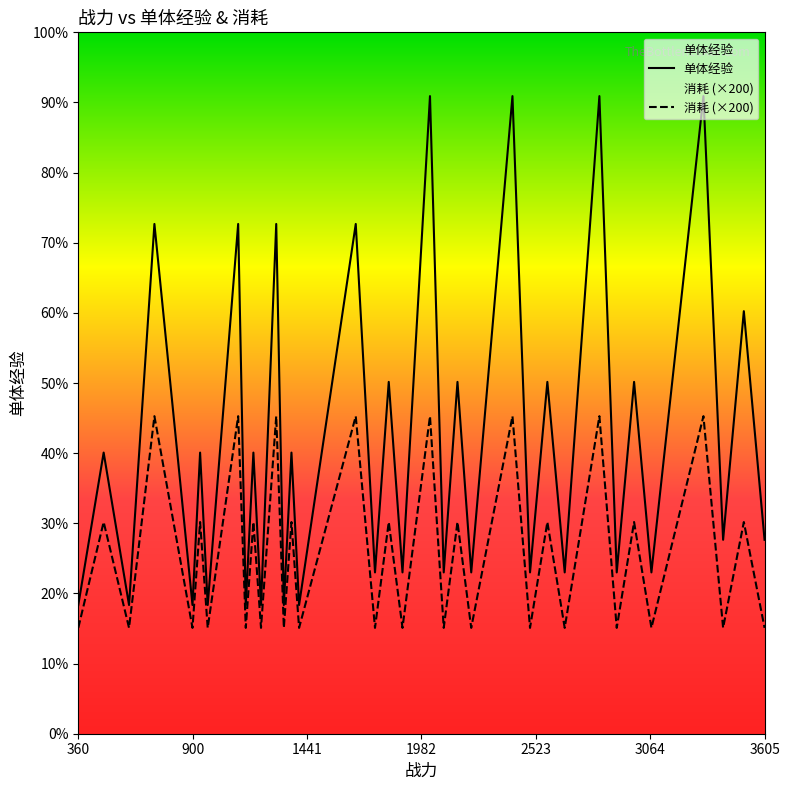

How many values in the 单体经验 series are below 1832?

16